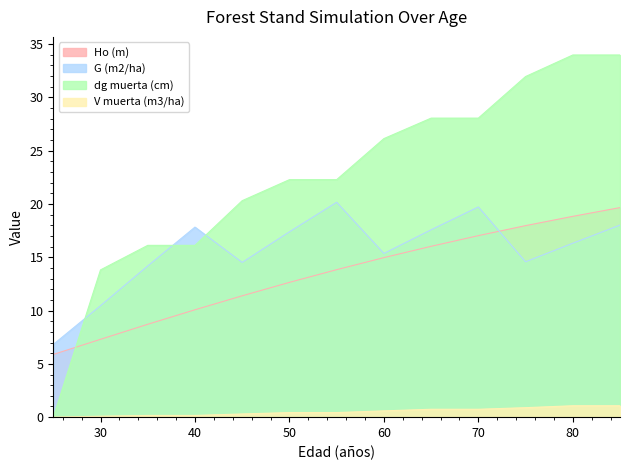

Which series has the widest spread of values?

dg muerta (cm)